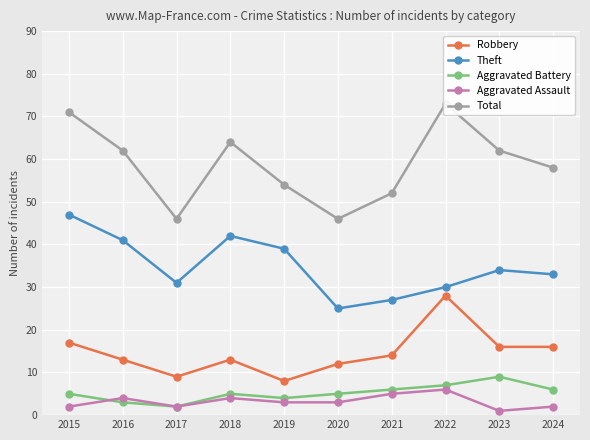

True or false: Robbery and Aggravated Assault cross at least once.

False